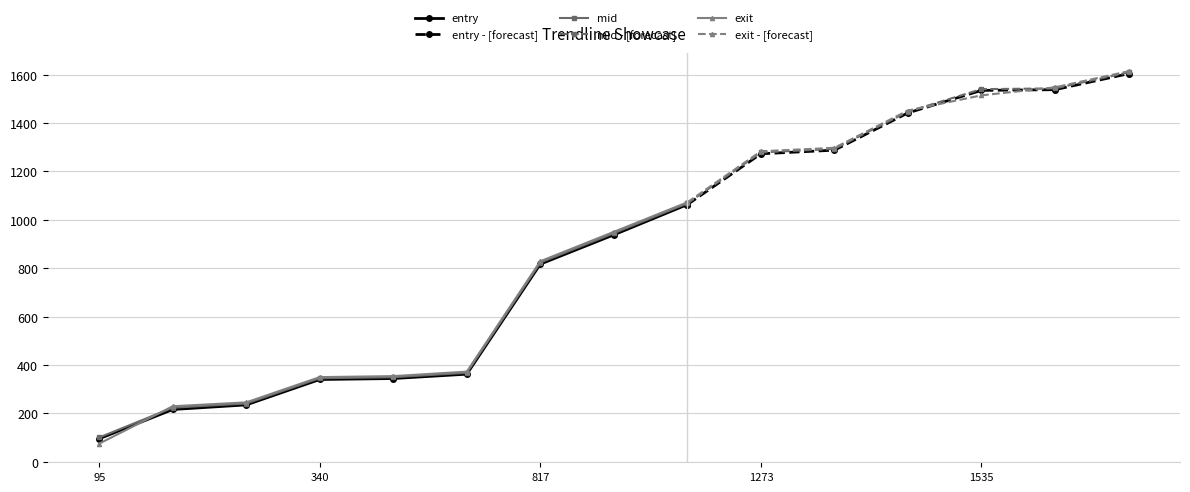

The value of exit at 817 is 828.8. True or false?

True